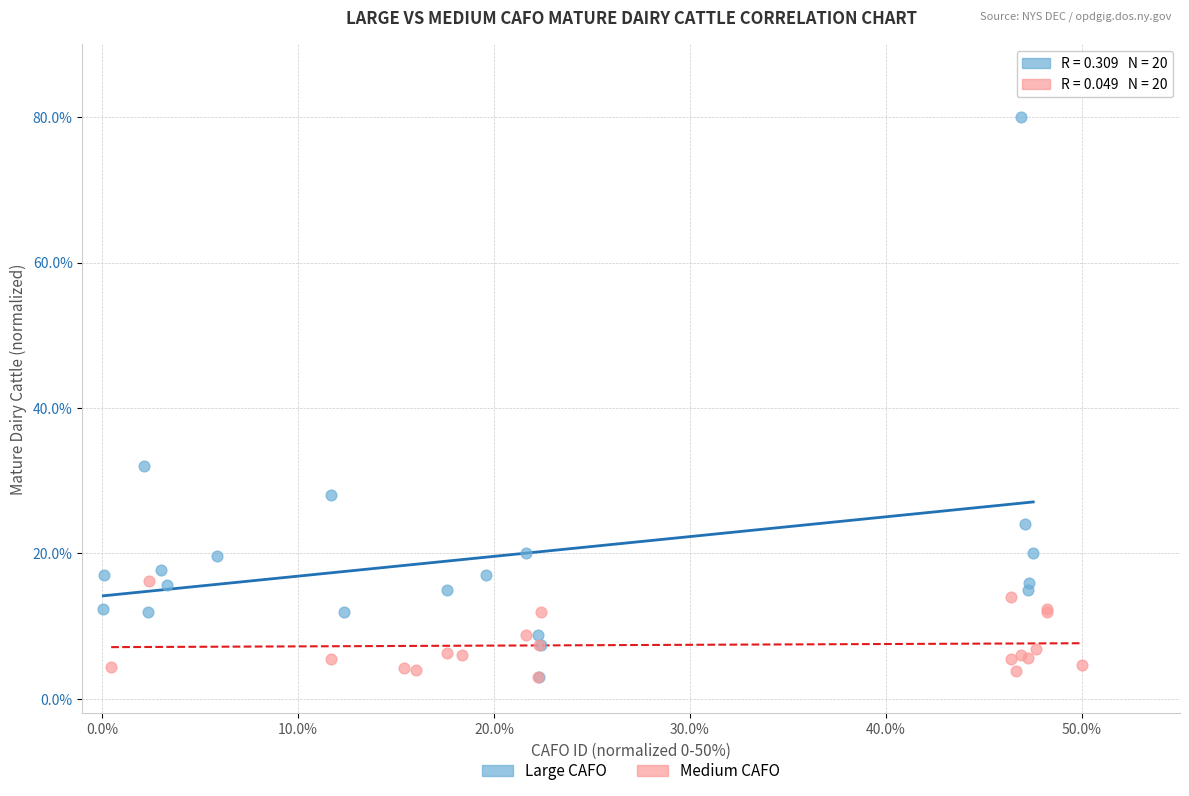

Which series reaches the maximum Y coordinate?

Large CAFO